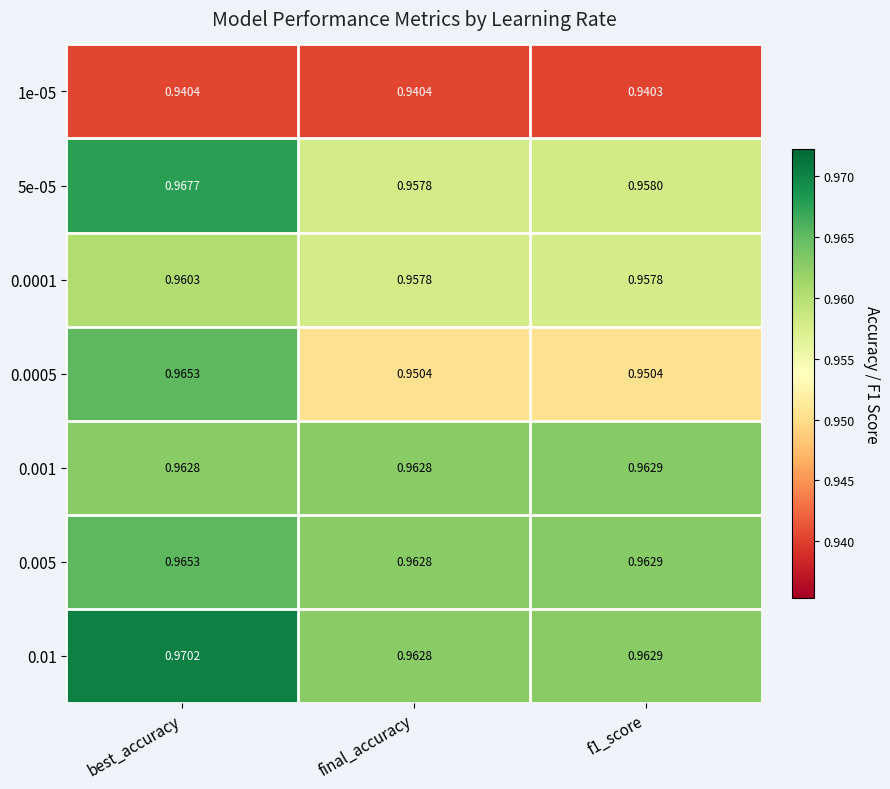

Which label corresponds to the largest value in the chart?

best_accuracy